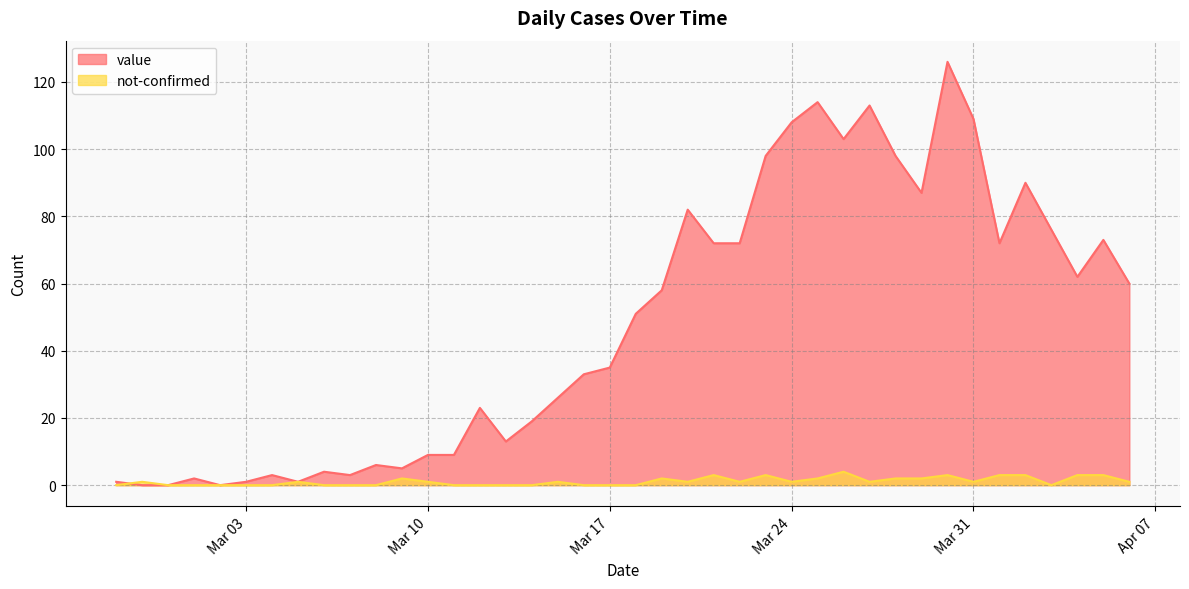

At which label does not-confirmed first exceed 1?

2020-03-09